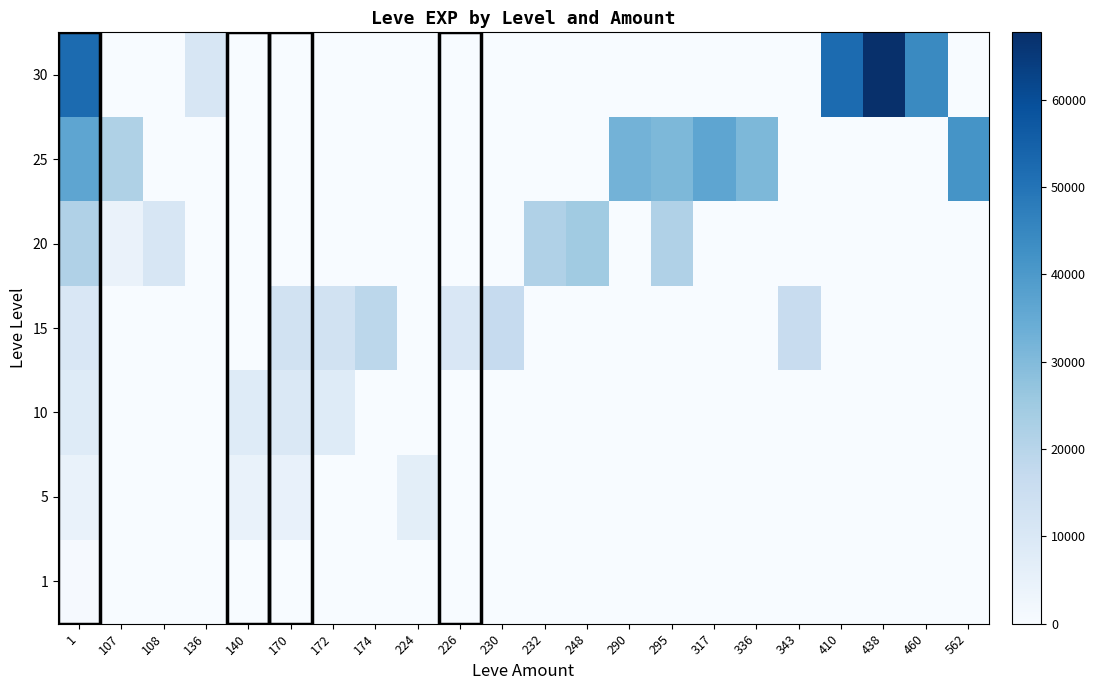

Which category has the highest value across all series?

438